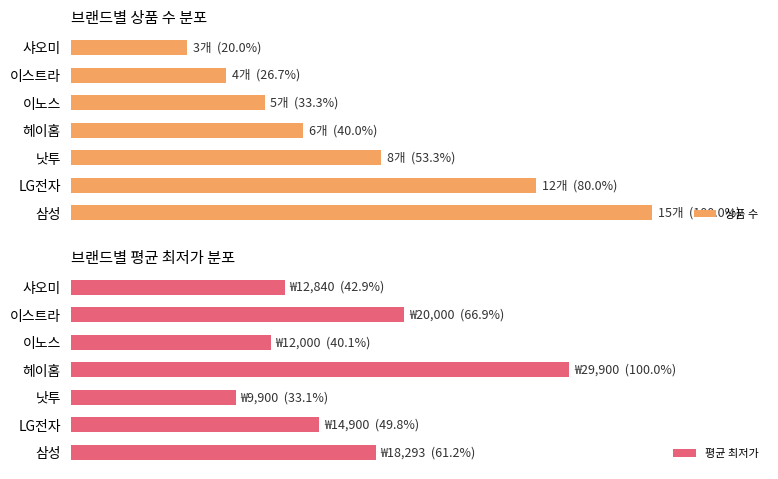

Where is 상품 수 nearest to the value 60?

낫투